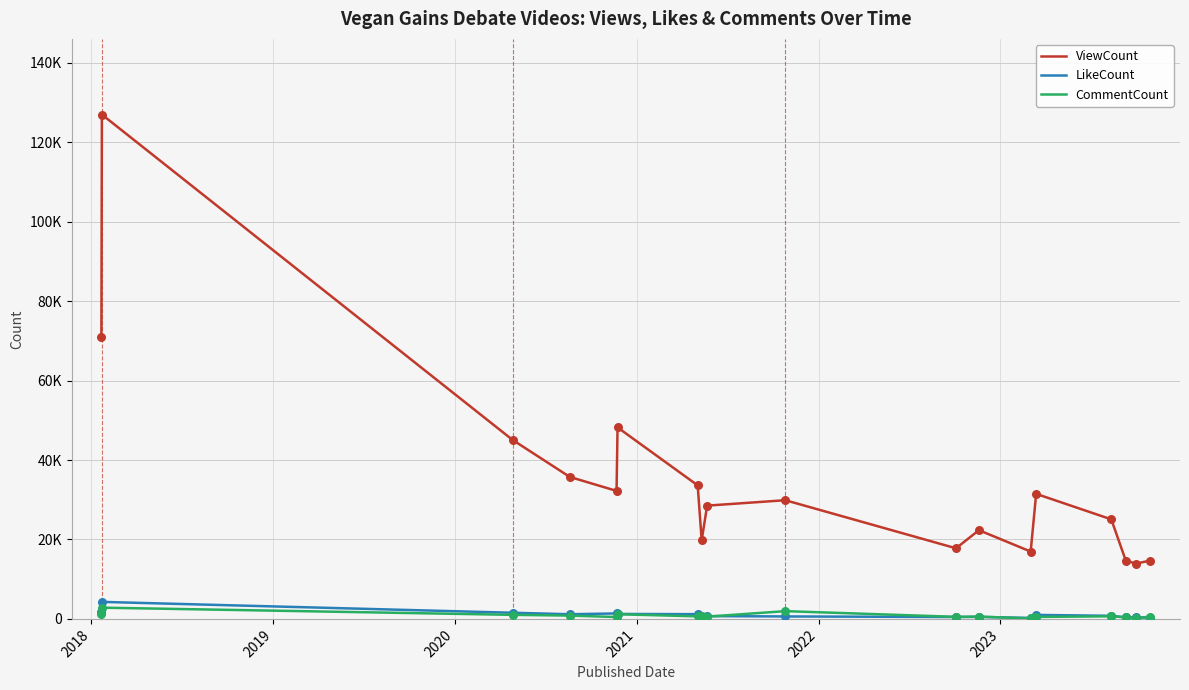

What are all the series names shown in the legend?

ViewCount, LikeCount, CommentCount